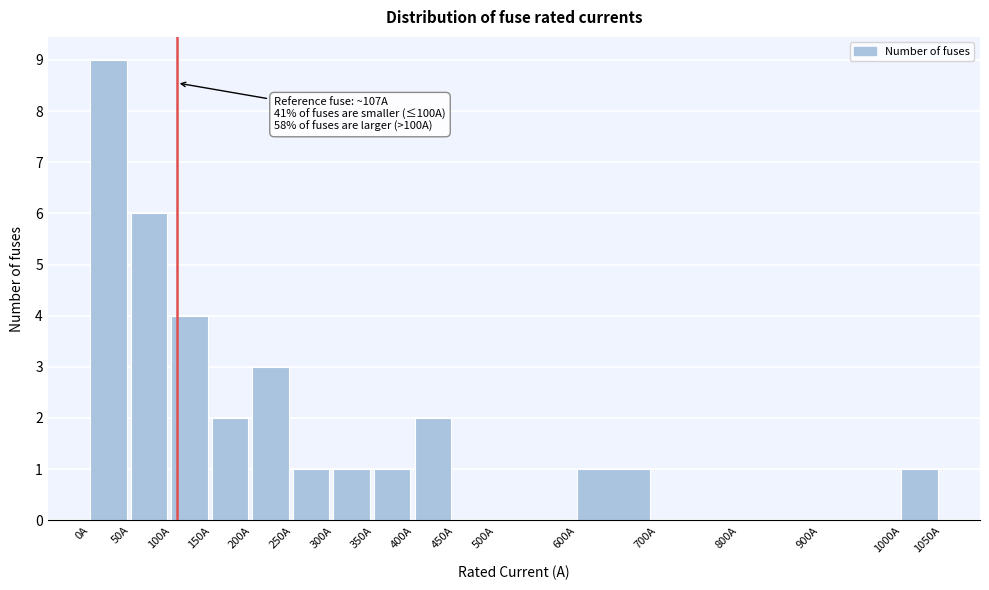

Which range on the x-axis has the tallest bar?

0 to 50